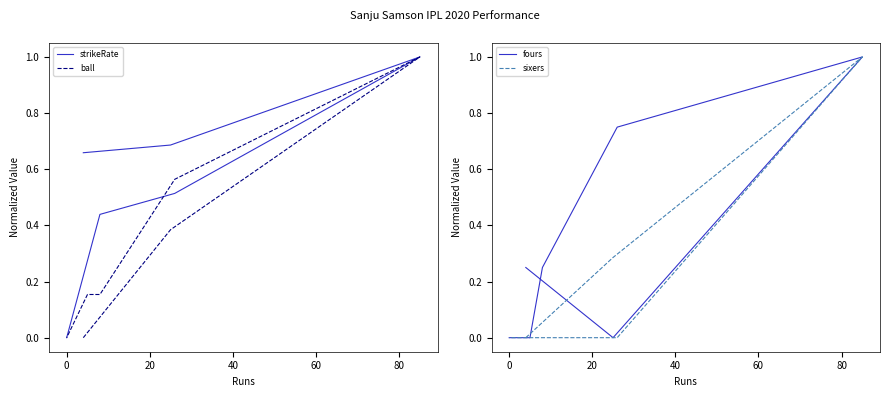

What is the difference between the maximum and minimum values in the fours series?

1.0